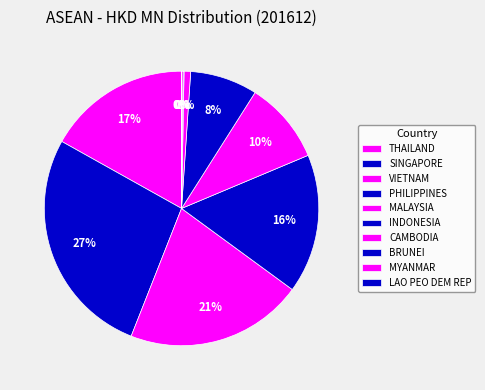

What is the change in value from SINGAPORE to BRUNEI?

-119.0